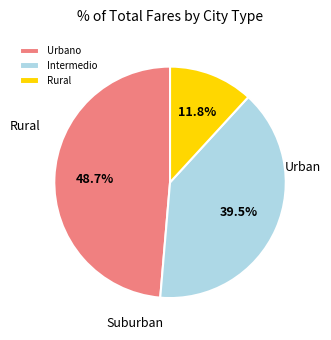

How many segments does this pie chart have?

3